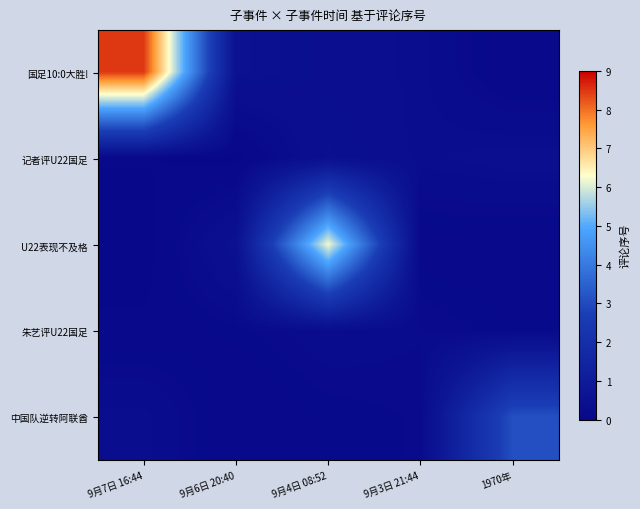

Which has a higher value, 1970年 or 9月4日 08:52?

9月4日 08:52